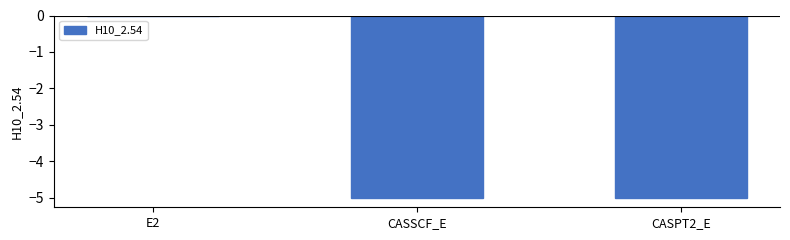

The chart shows a value of -6.5 at CASPT2_E. True or false?

False